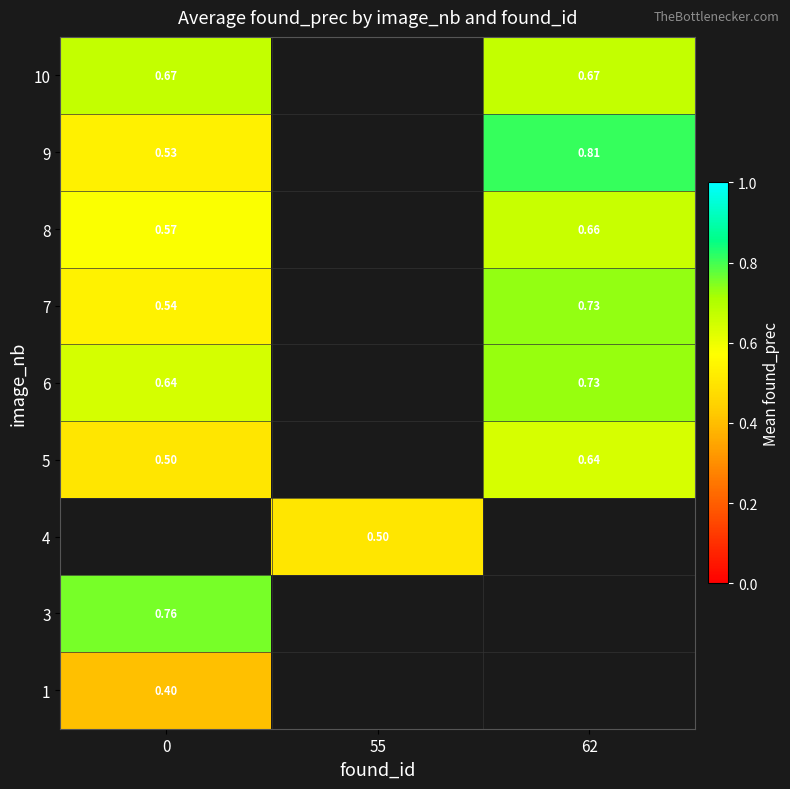

The 10 series shows 0.4 at 62. True or false?

False